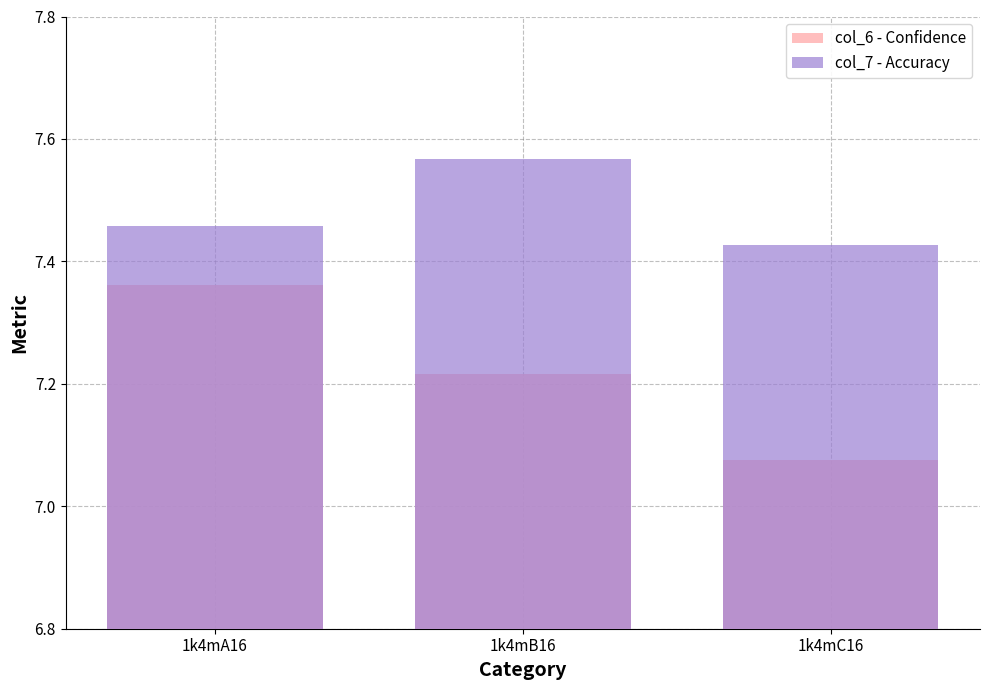

Rank the categories by col_7 - Accuracy value from lowest to highest.

1k4mC16, 1k4mA16, 1k4mB16